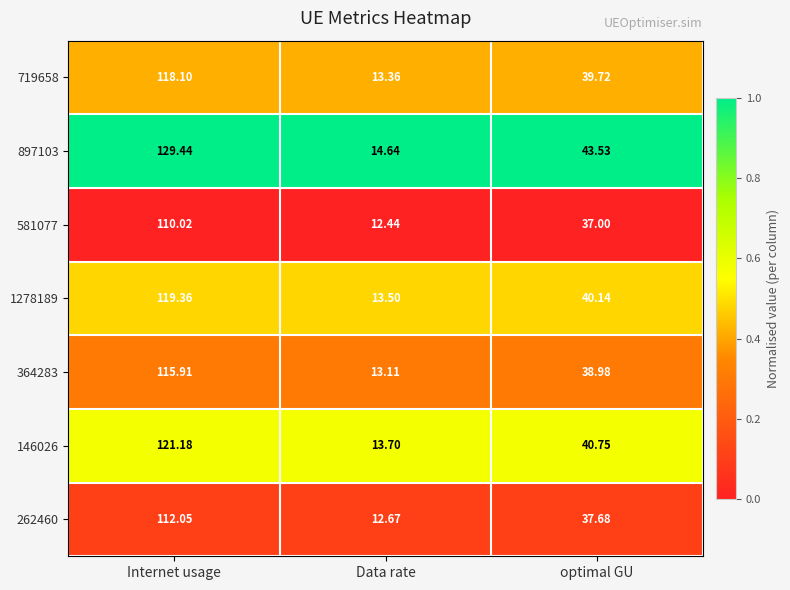

Between Internet usage and optimal GU, which series saw the biggest shift?

897103